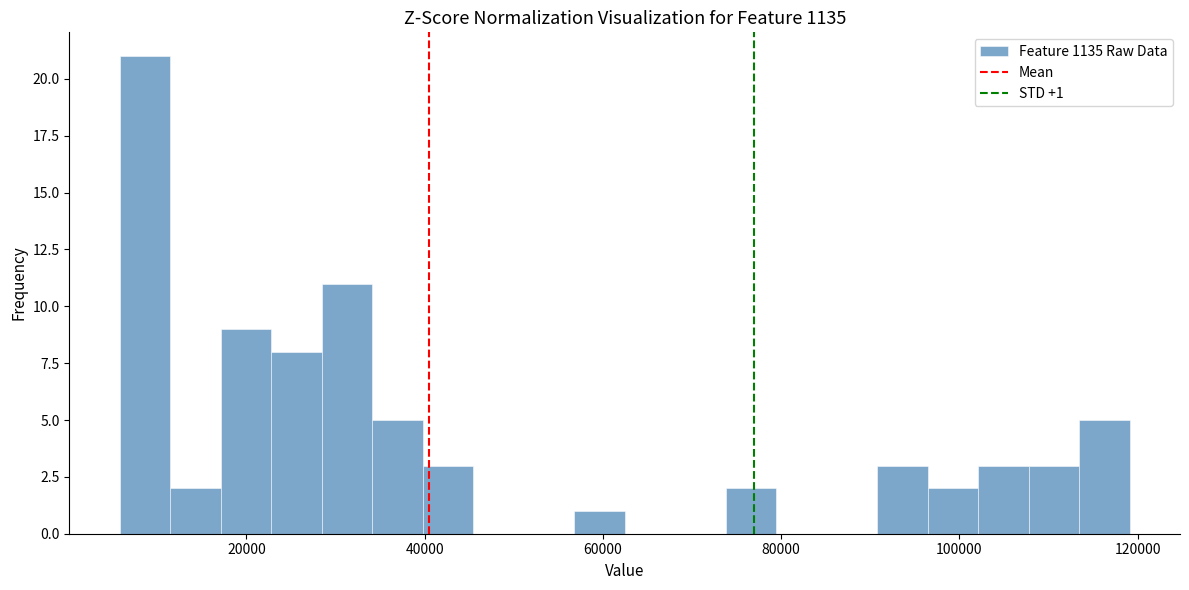

Around what value on the x-axis is the tallest bar? Give the approximate position of its centre, as read against the axis.

8000